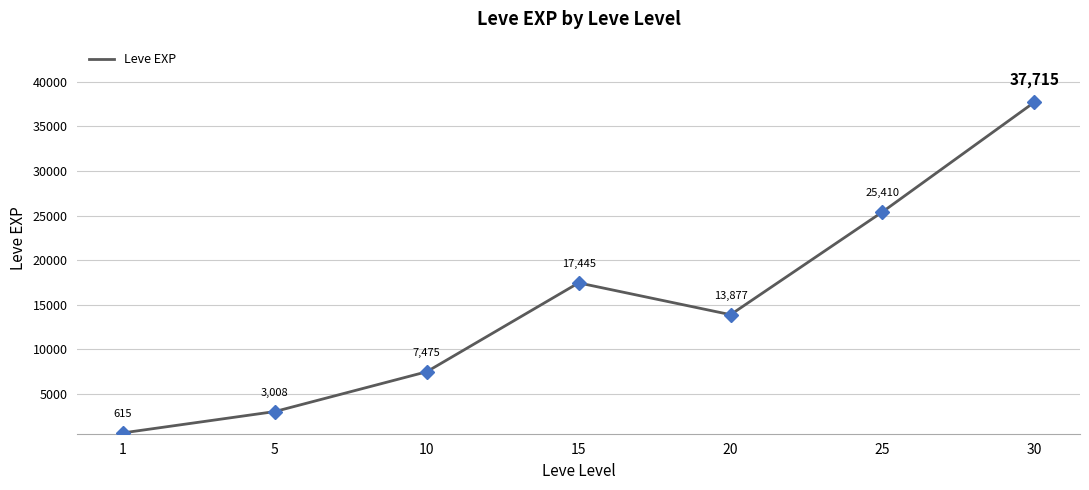

Reading left to right, list all the values displayed in this chart.

615	3008	7475	17445	13877	25410	37715